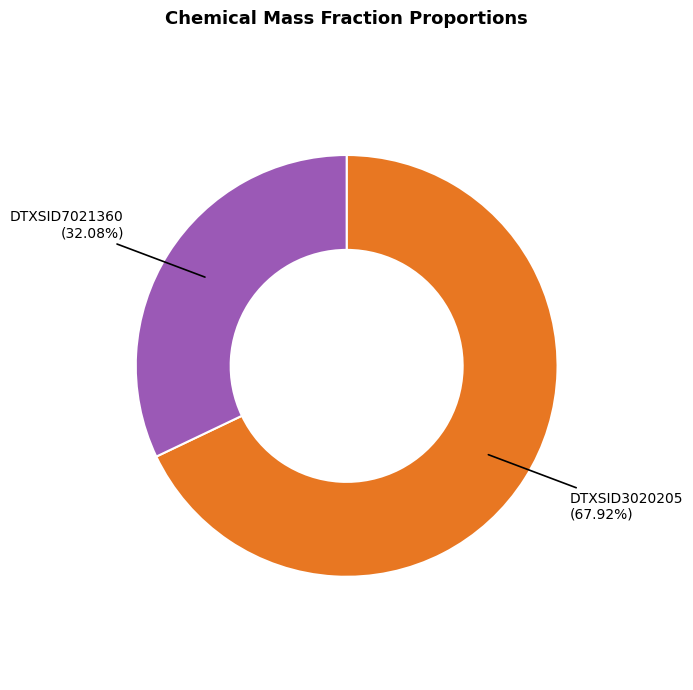

Is there any slice that represents more than half of the pie?

Yes